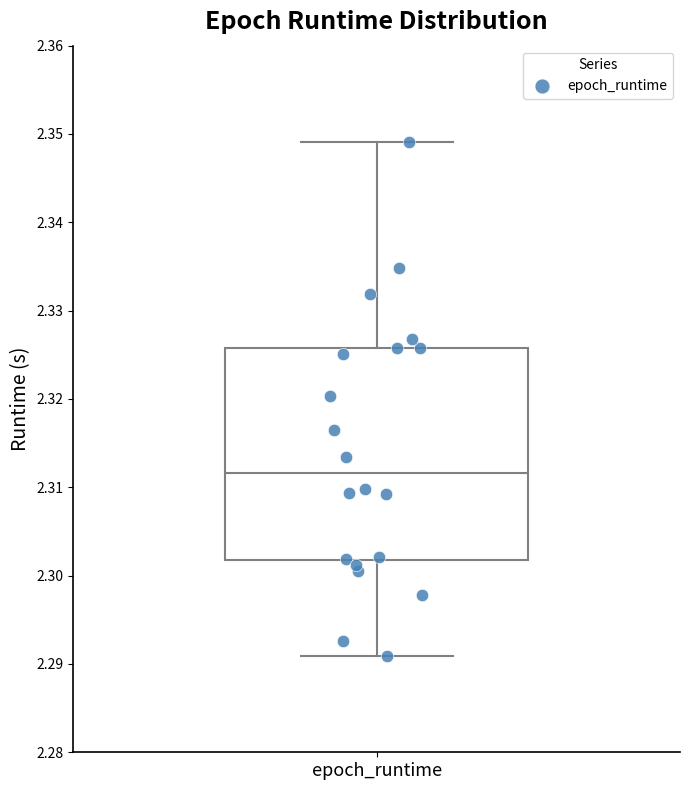

Where is the upper edge of the box for epoch_runtime on the y-axis? The values are not printed on the chart, so give them approximately, as read against the axis.

2.326